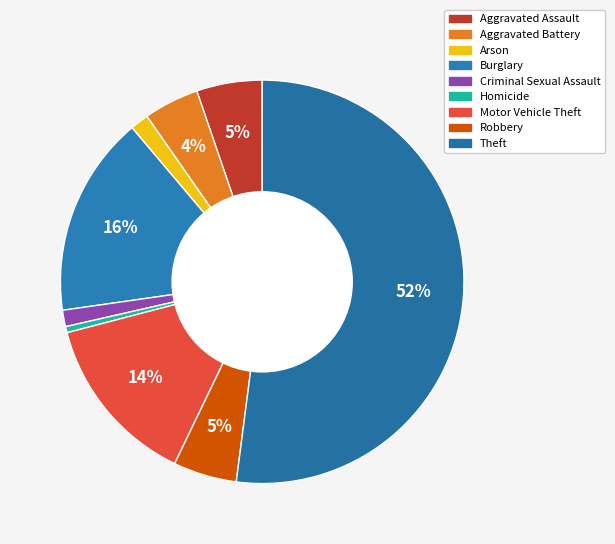

To the nearest percent, what portion does Aggravated Battery represent?

4%